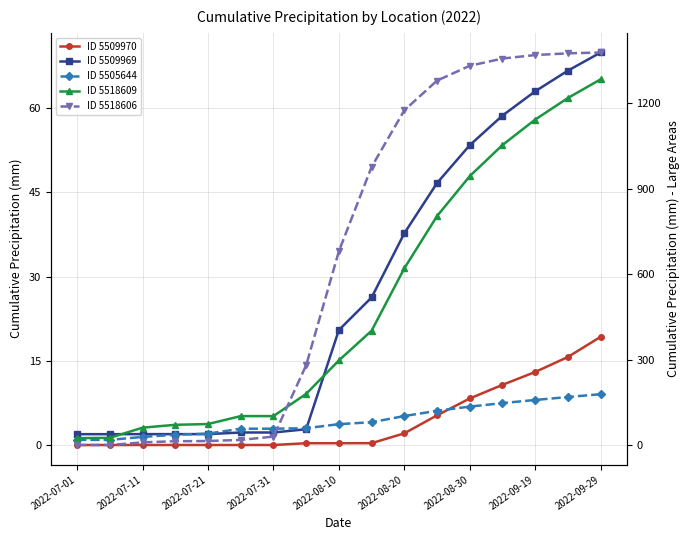

What is the value of the ID 5509970 point at the 14th from the left?

10.7